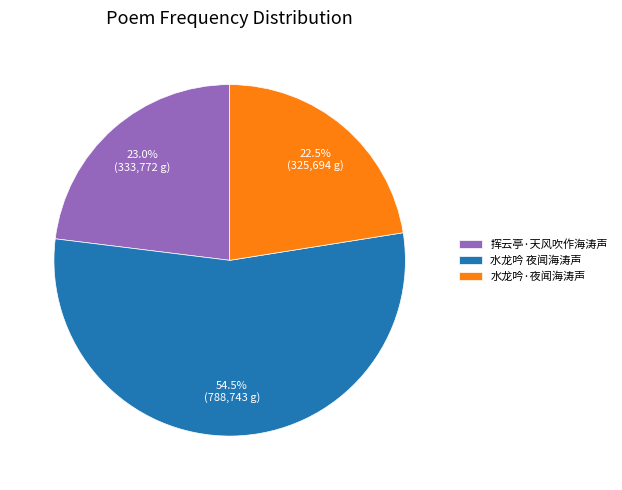

Which category has the smallest portion of the pie?

水龙吟·夜闻海涛声